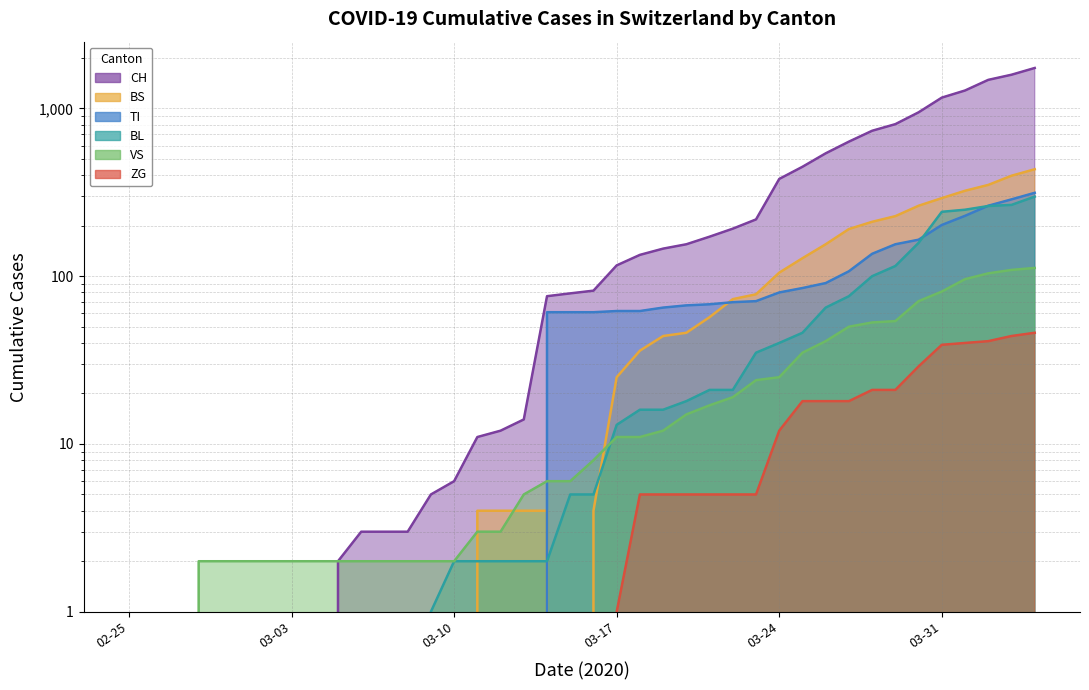

What position from the left is 2020-02-29?

5